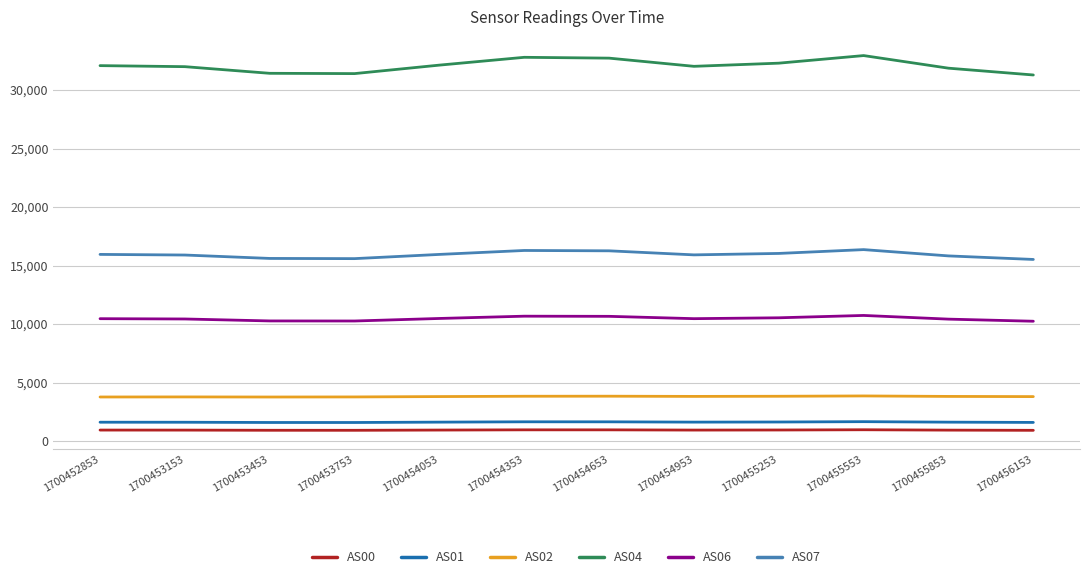

What is the difference between the maximum and second lowest values in the AS00 series?

47